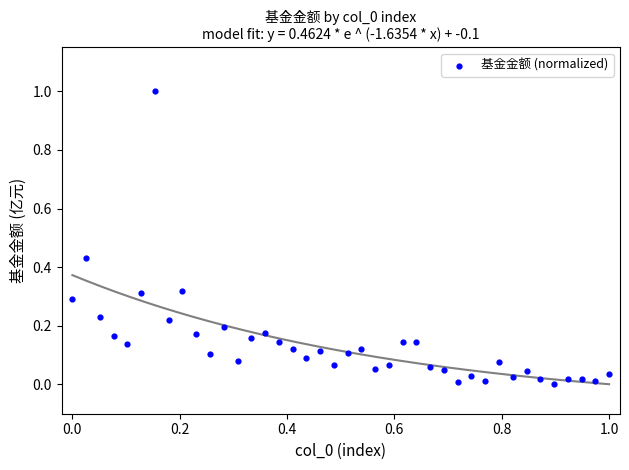

What is the range of Y values (max minus min)?

1.0